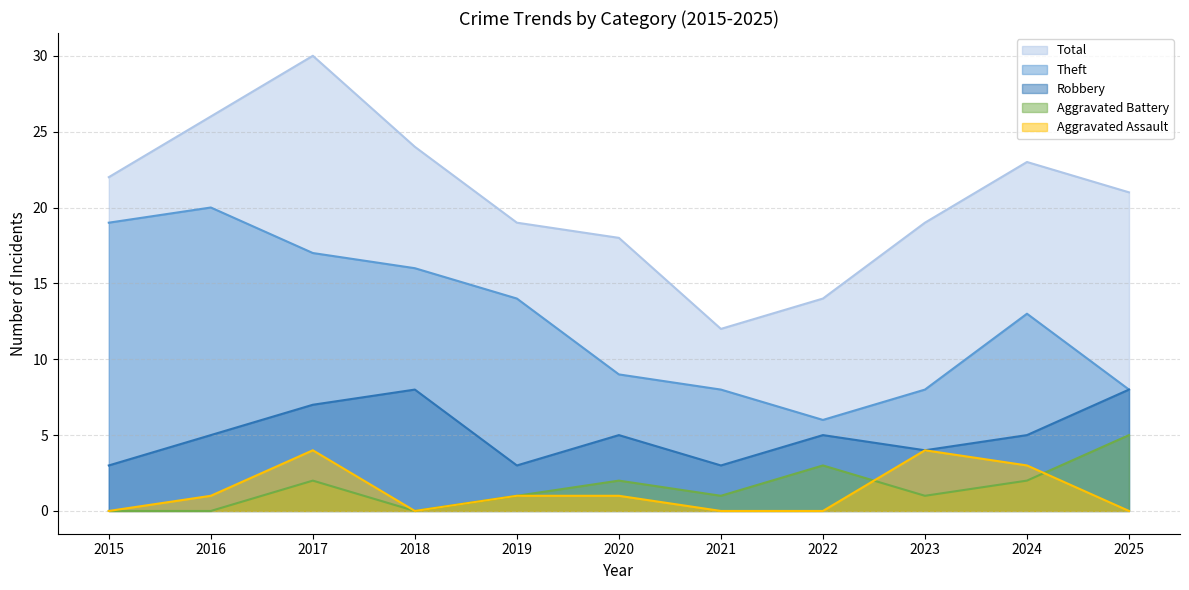

Where is the first local maximum for Theft?

2016